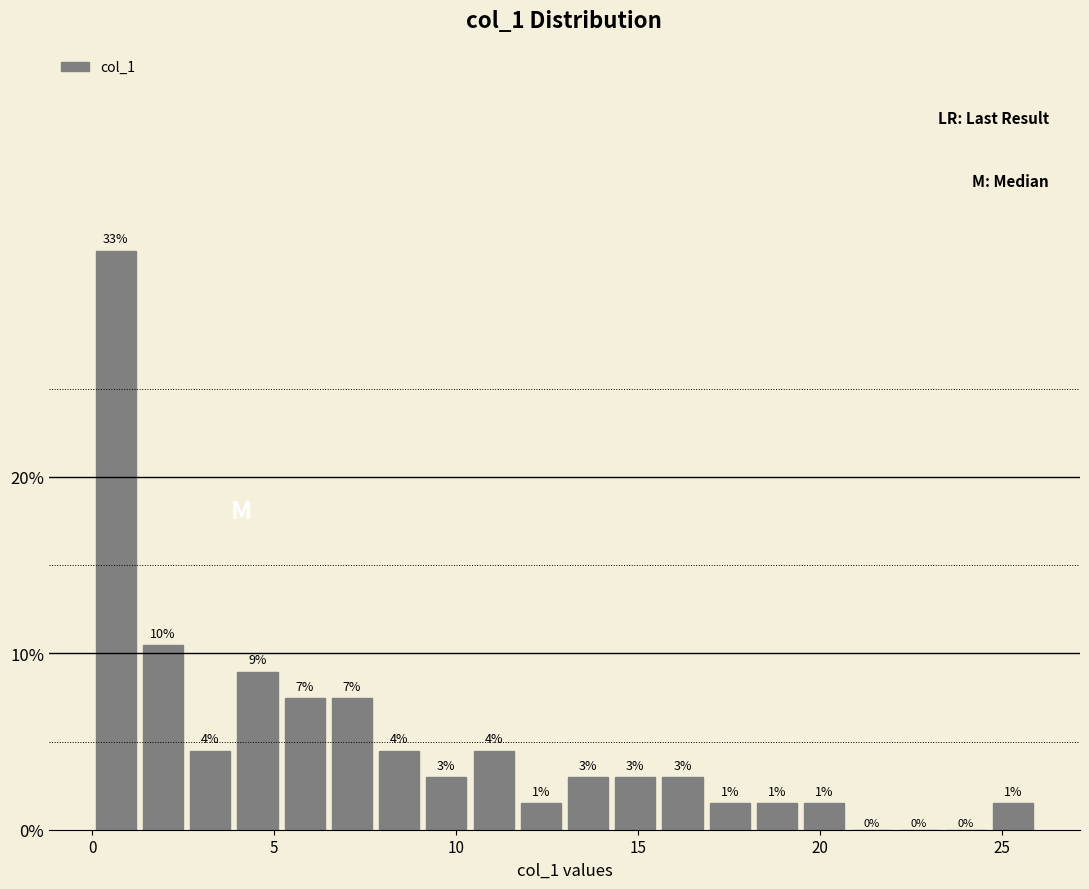

Read against the x-axis, roughly where is the centre of the tallest bar?

0.5